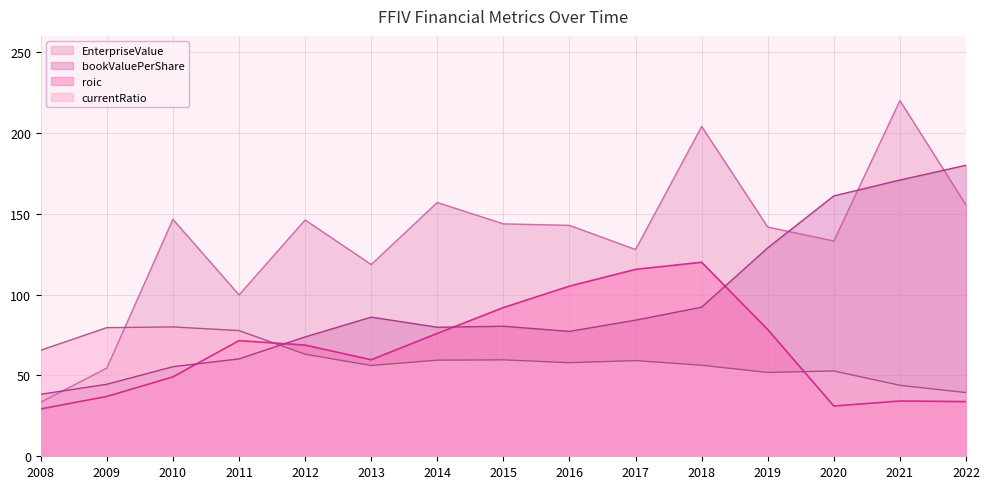

What is the total value across all series at 2020?

378.0